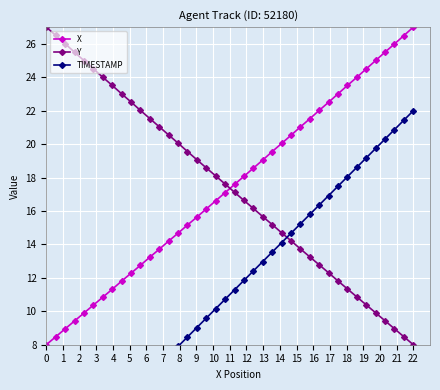

What is the maximum value for TIMESTAMP?

22.0